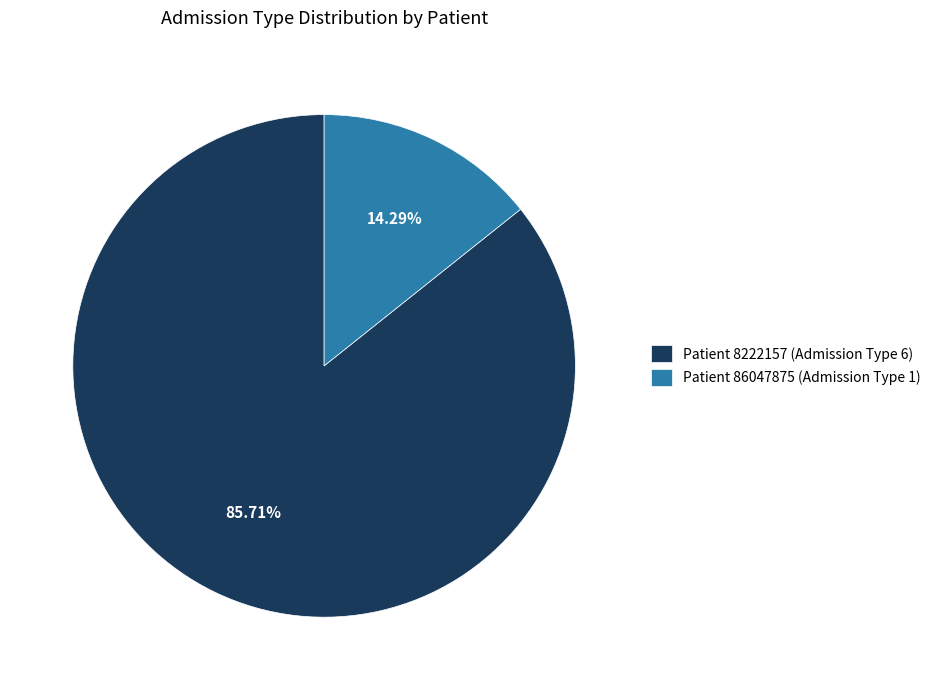

Which category has the biggest portion of the pie?

Patient 8222157